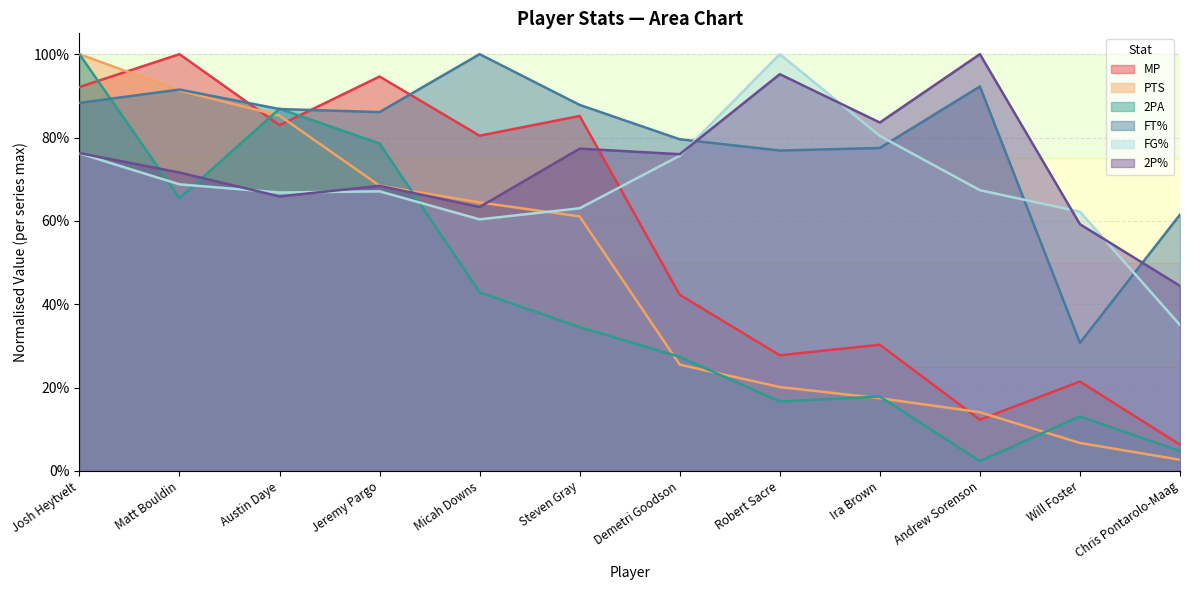

Which series ends up on top after the final intersection of FG% and FT%?

FT%